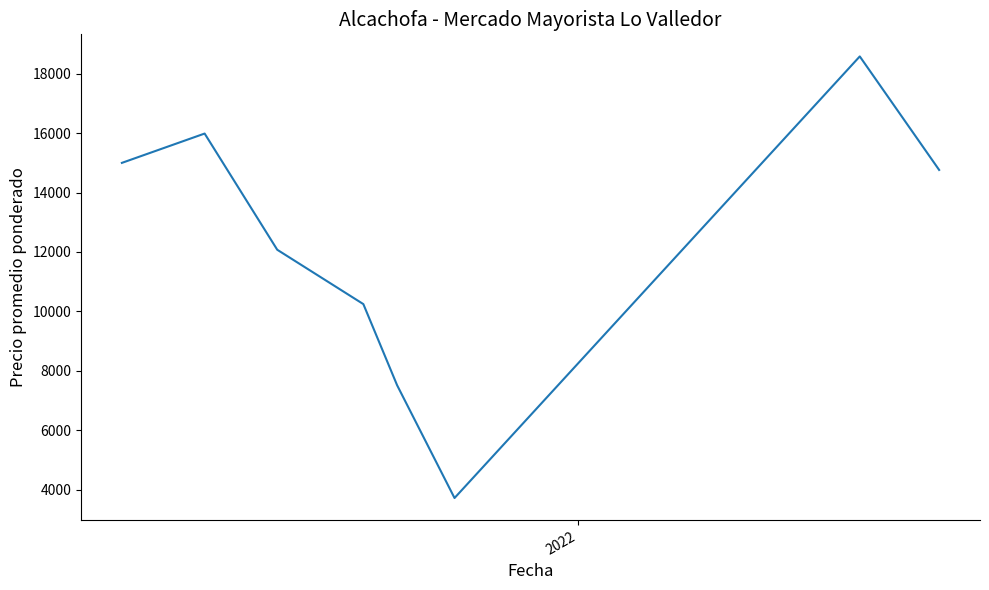

How many interior local peaks (higher than both neighbors) does the data have?

2